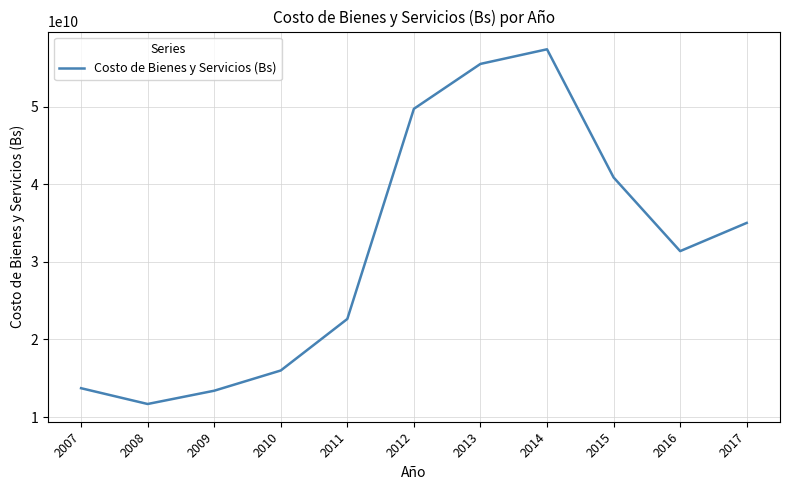

What is the change in value from 2007 to 2013?

+41765381039.3